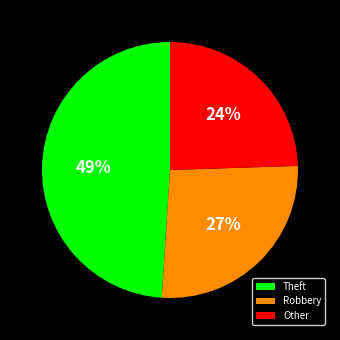

How many segments does this pie chart have?

3